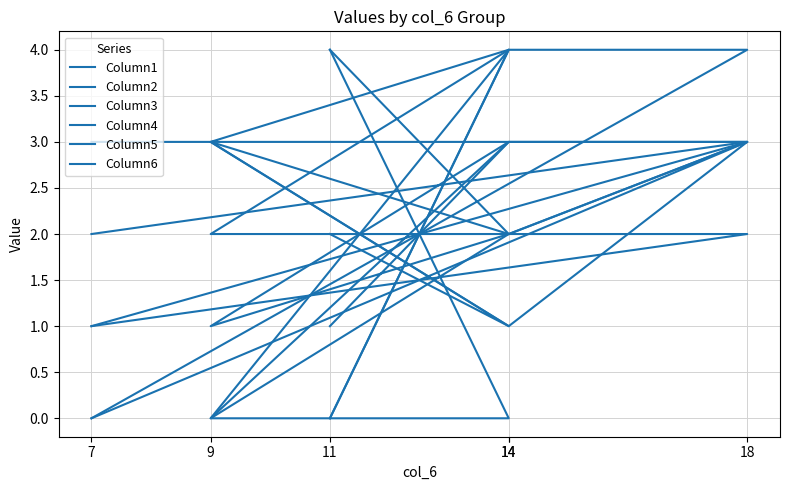

How many times do Column3 and Column2 cross each other?

2